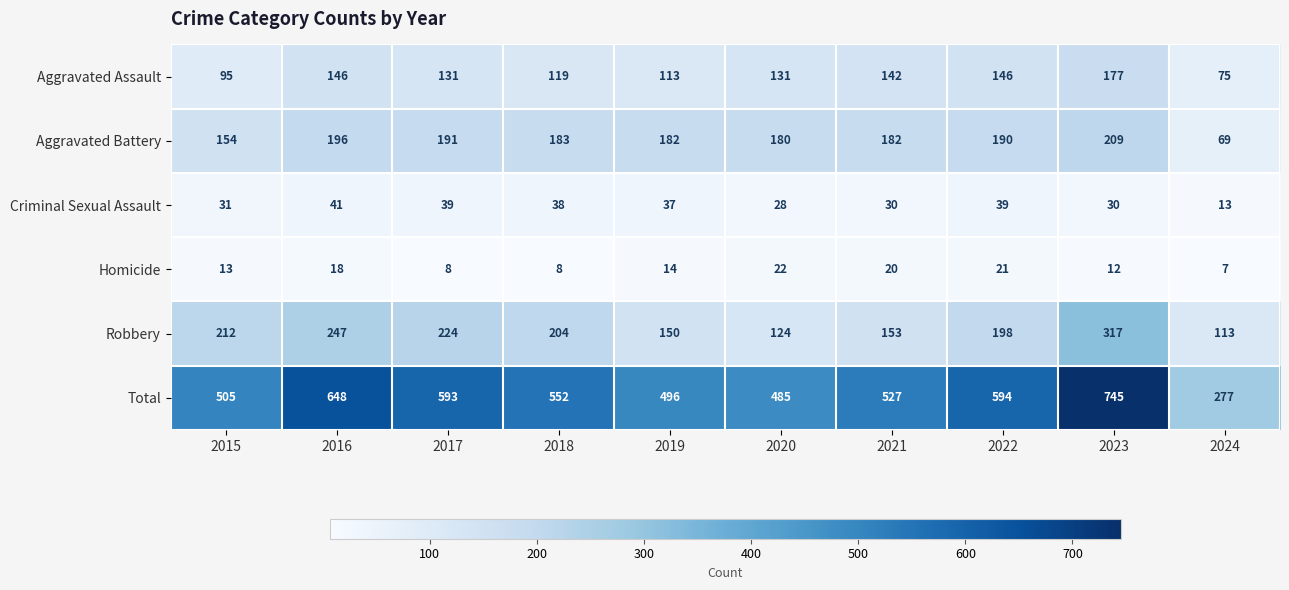

At which category is the sum across all series the highest?

2023